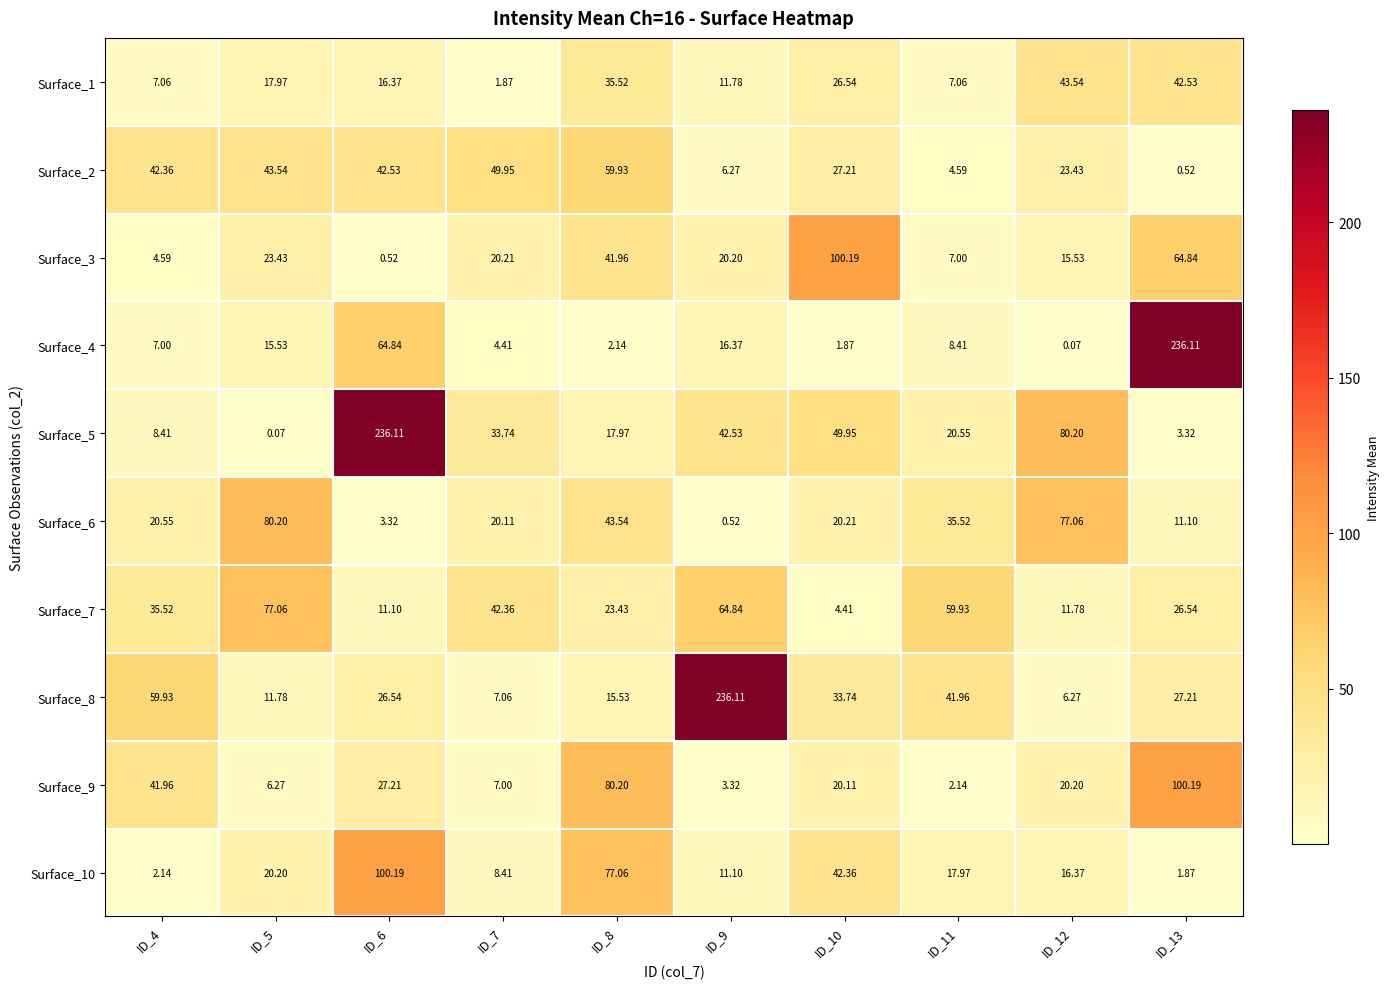

Is the value of Surface_3 at ID_6 greater than the value of Surface_7 at ID_4?

No